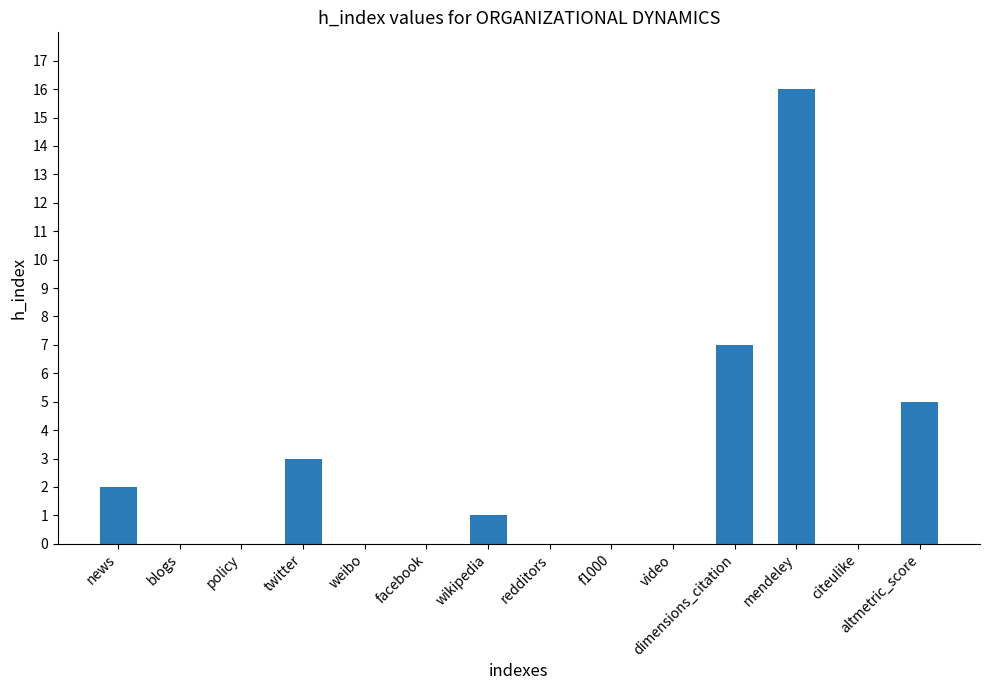

What is the change in value from redditors to dimensions_citation?

+7